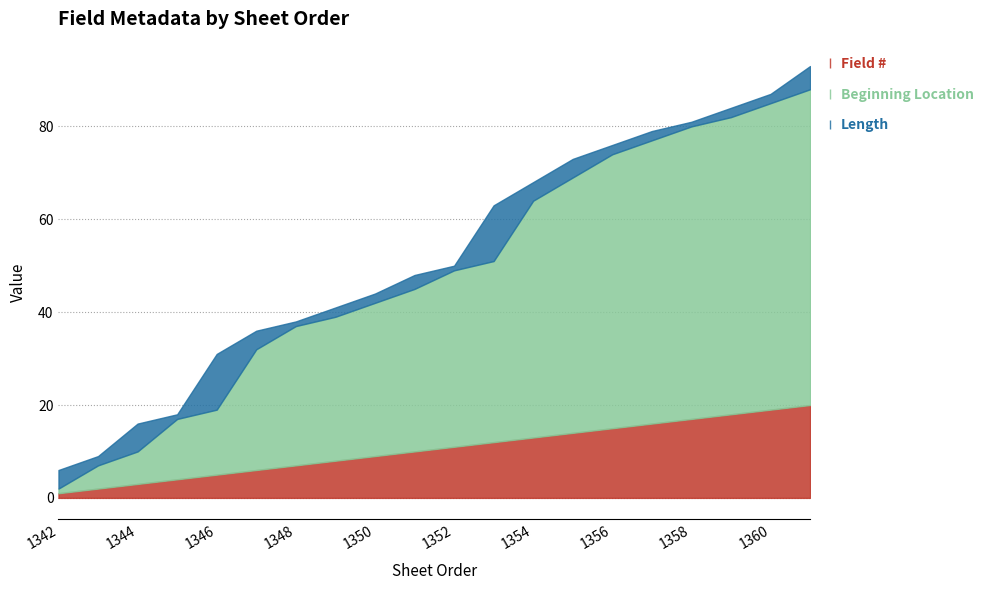

Count the number of categories in the chart.

20